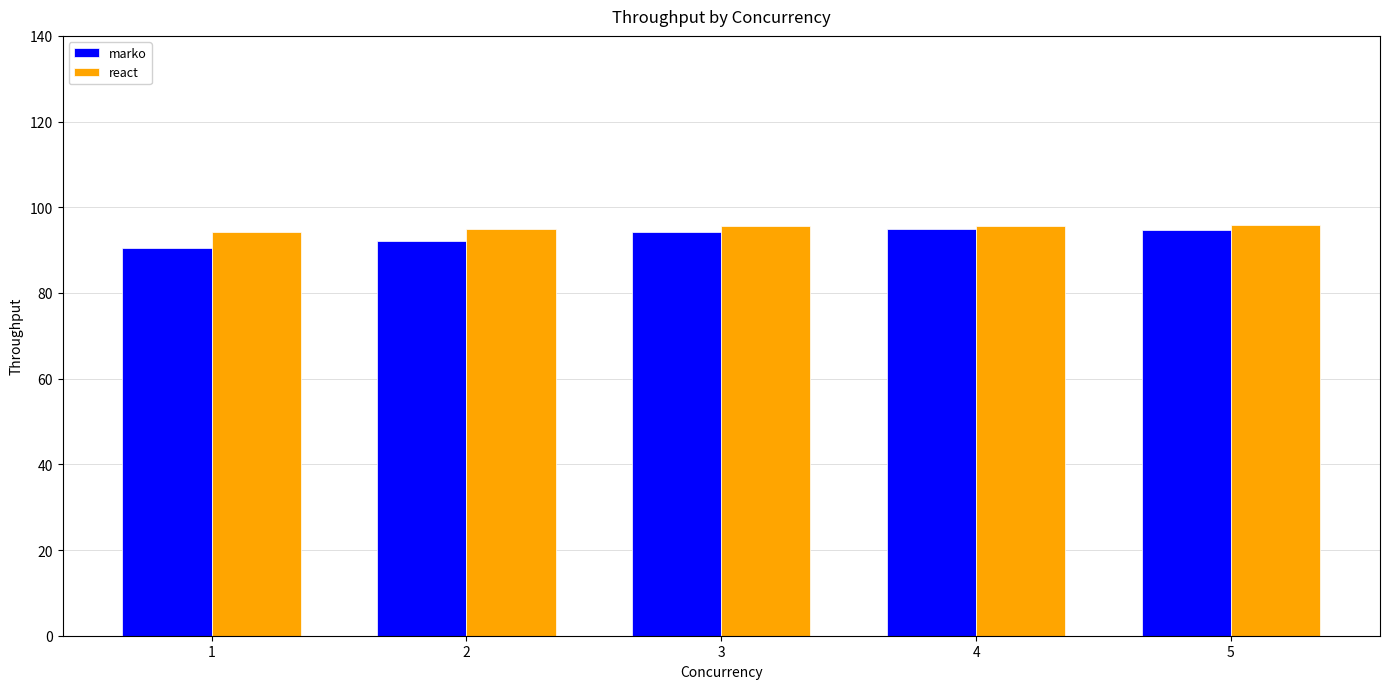

What is the maximum value for react?

95.8